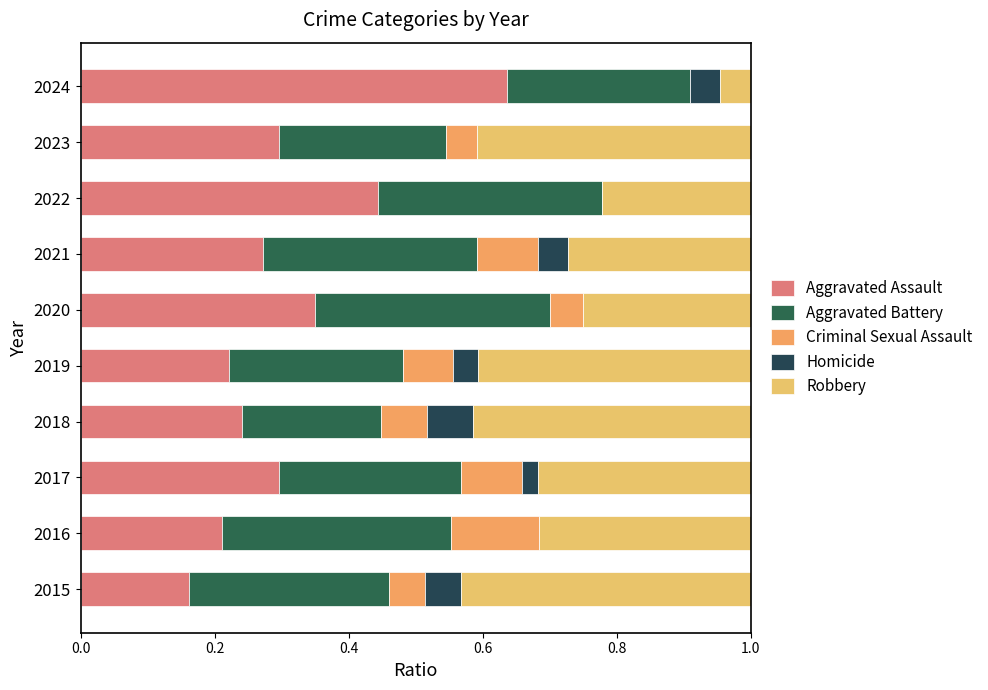

How many data points does each series have?

10